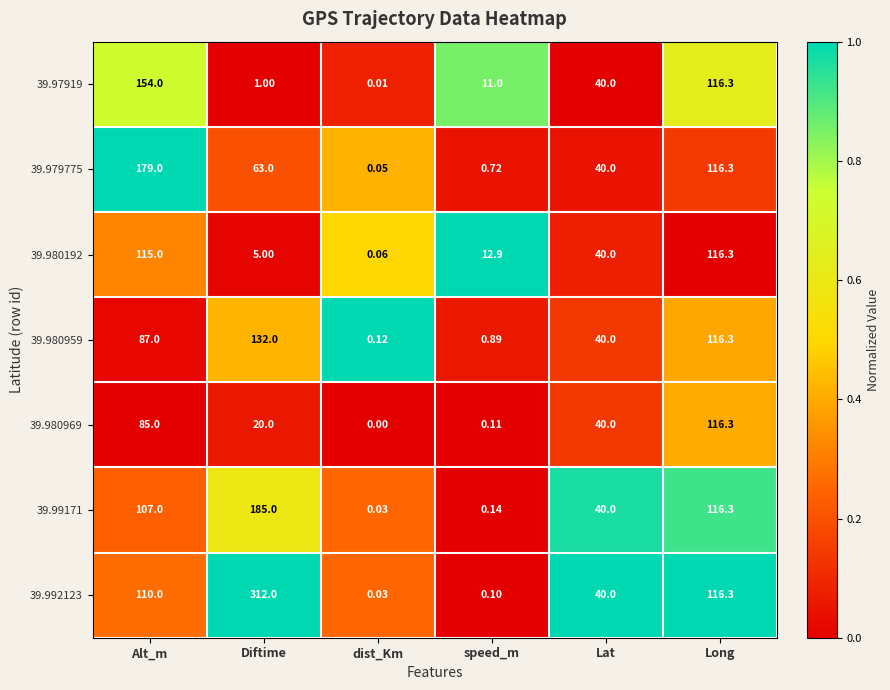

What is the total value across all series at Long?

814.1